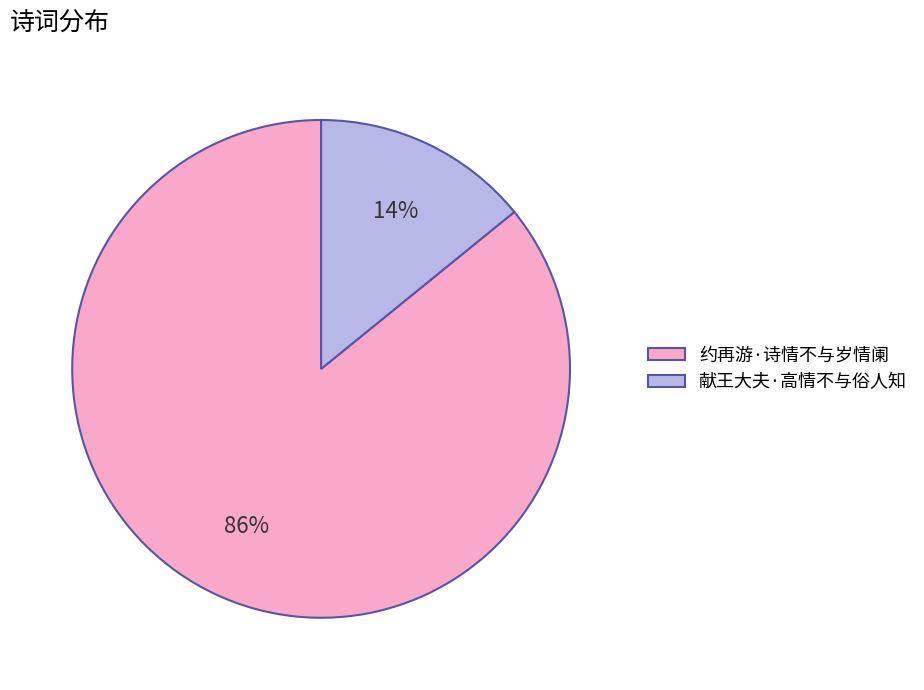

Does 献王大夫·高情不与俗人知 represent more than half of the total?

No